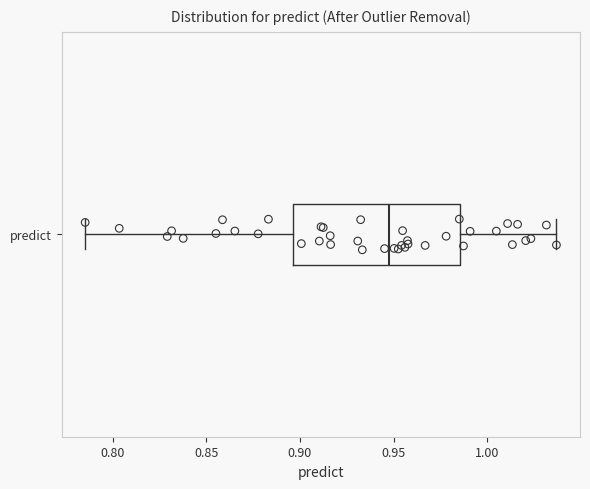

Where does the right whisker of the box for predict end on the x-axis? The values are not printed on the chart, so give them approximately, as read against the axis.

1.035